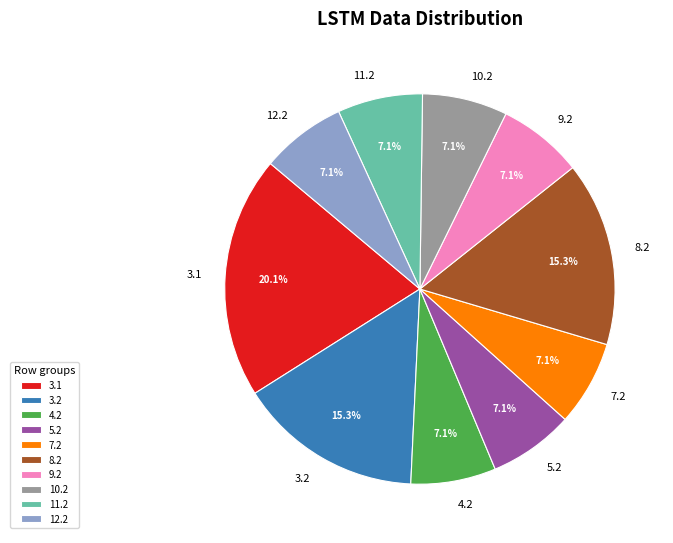

Is 3.1 the majority of the pie?

No